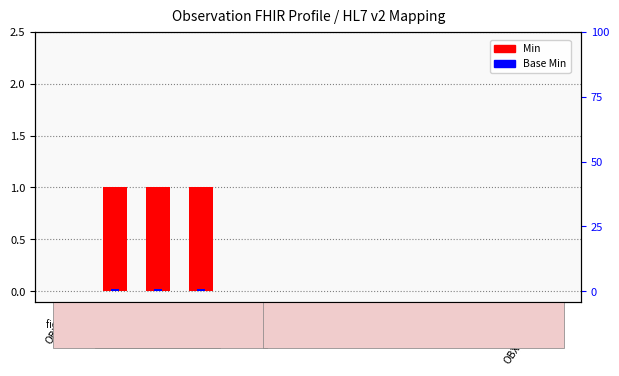

What is the greatest value displayed?

1